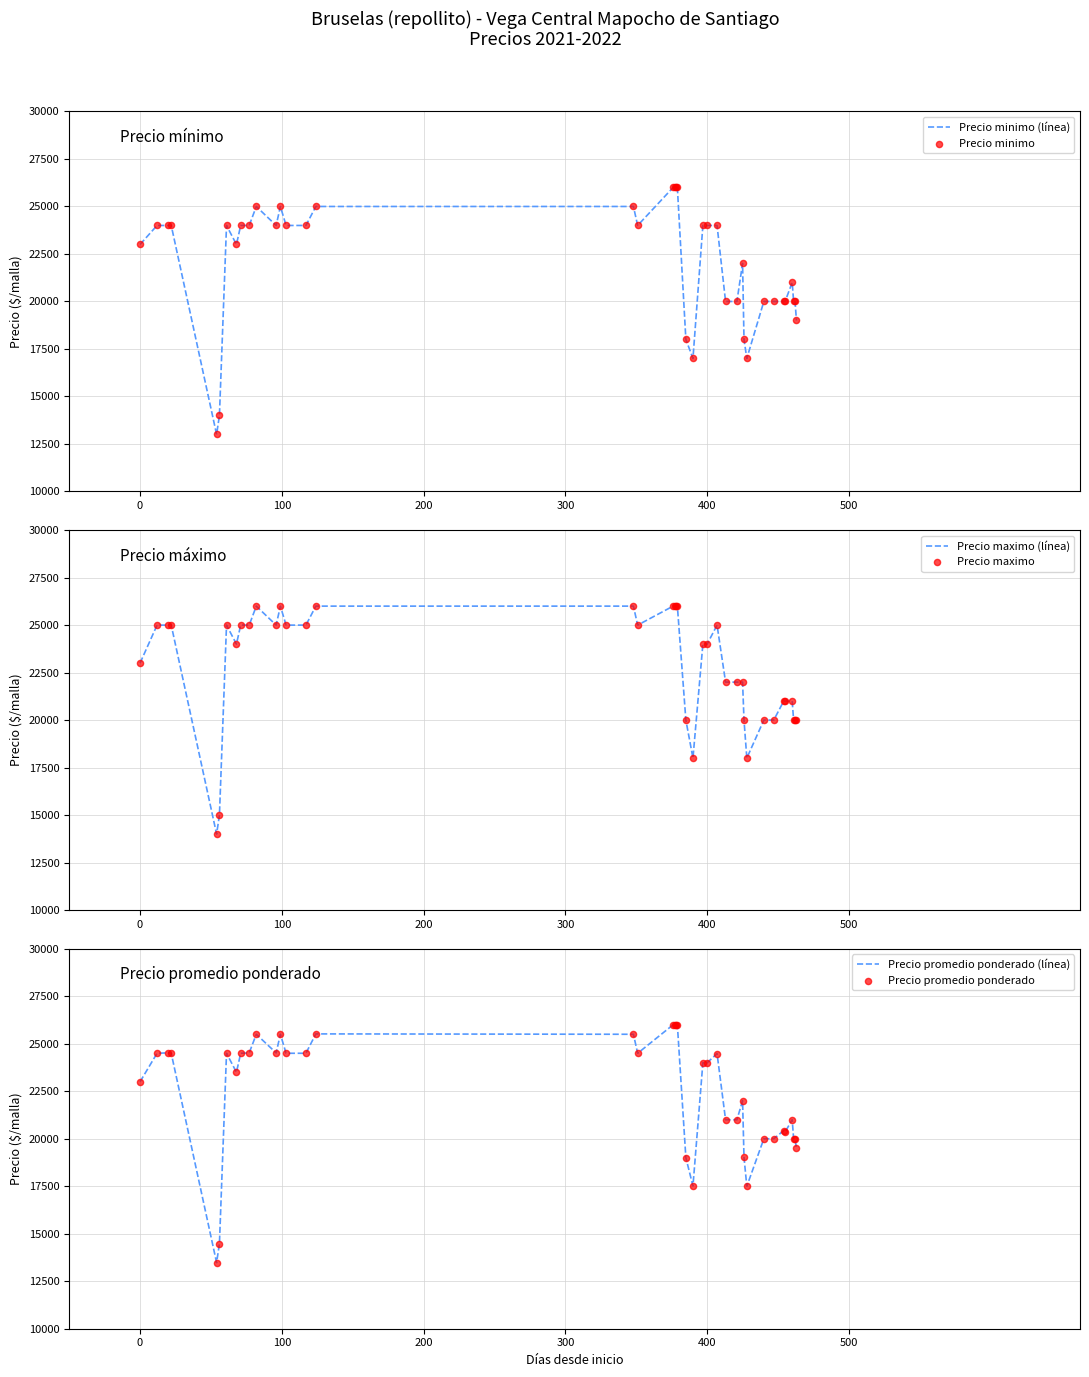

Which series has the largest Y range (max minus min)?

Precio minimo (línea)